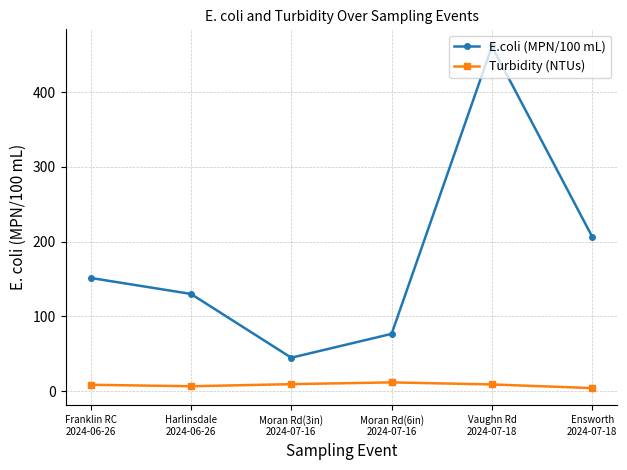

Which series has the largest total across all categories?

E.coli (MPN/100 mL)